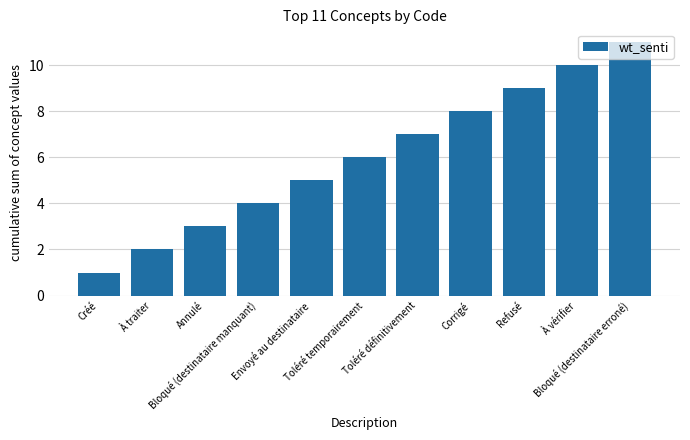

How many bars are there in total?

11